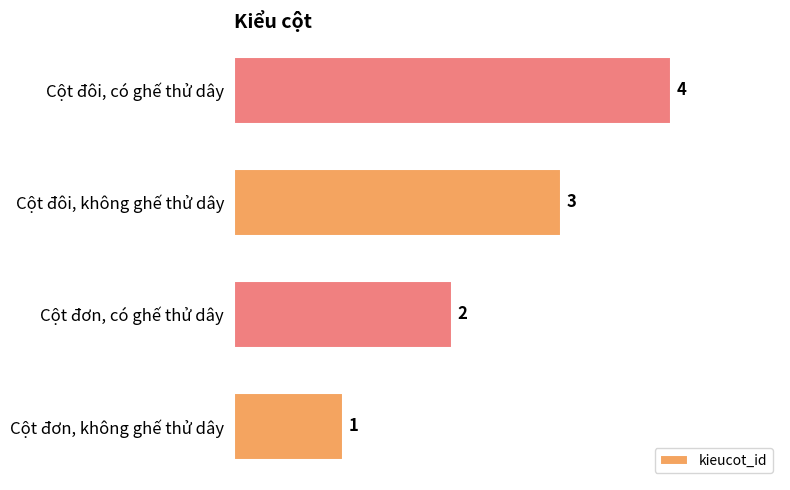

What is the difference between the maximum and minimum values?

3